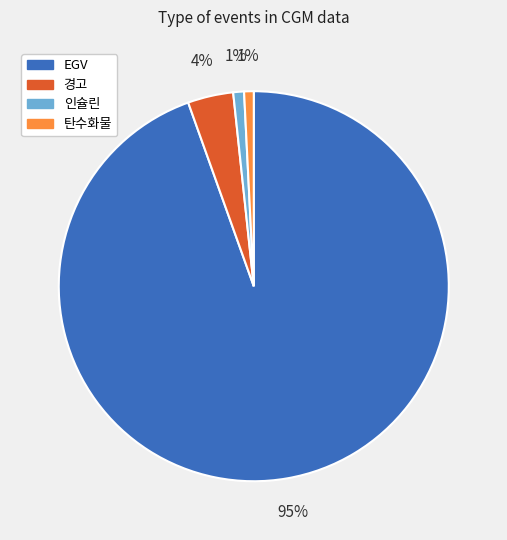

To the nearest percent, what is the combined percentage of 인슐린 and EGV?

95%